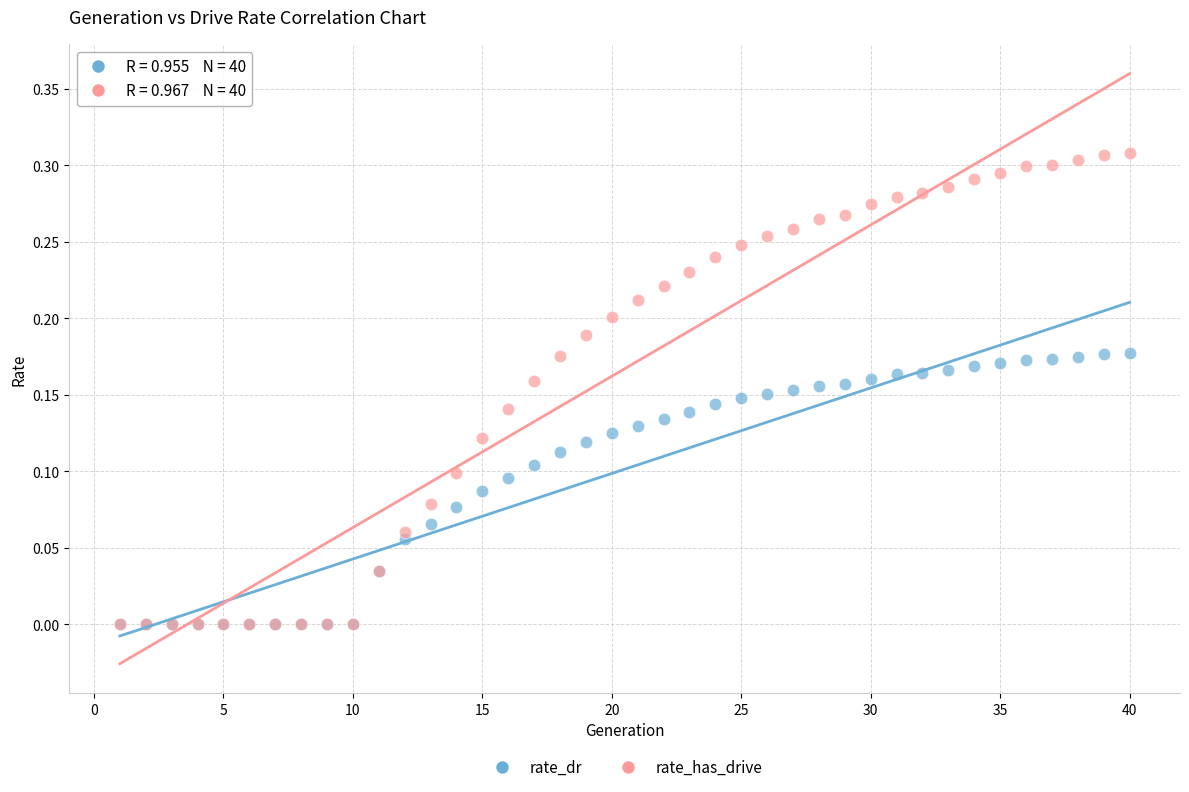

What are all the series names shown in the legend?

rate_dr, rate_has_drive